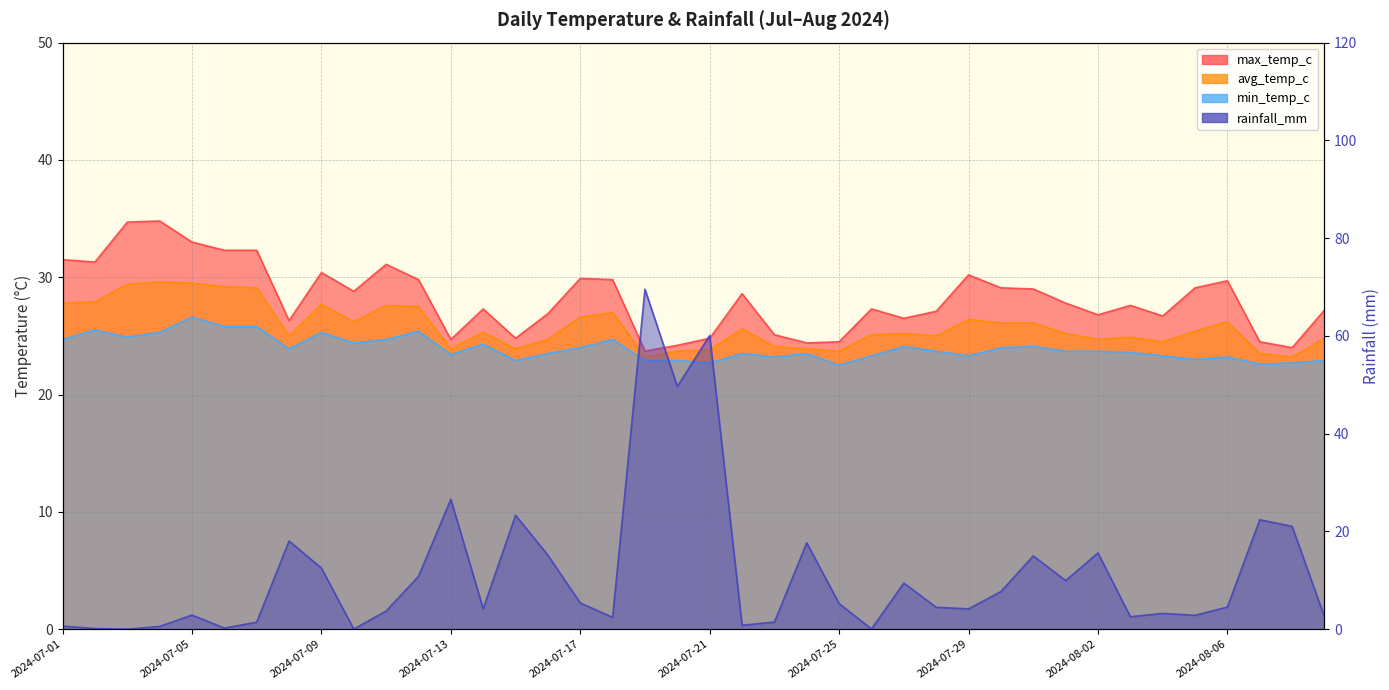

Reading left to right, transcribe all the data shown in this chart.

max_temp_c: 31.5	31.3	34.7	34.8	33.0	32.3	32.3	26.3	30.4	28.8	31.1	29.8	24.7	27.3	24.8	26.9	29.9	29.8	23.7	24.2	24.8	28.6	25.1	24.4	24.5	27.3	26.5	27.1	30.2	29.1	29.0	27.8	26.8	27.6	26.7	29.1	29.7	24.5	24.0	27.2
avg_temp_c: 27.8	27.9	29.4	29.6	29.5	29.2	29.1	25.0	27.7	26.2	27.6	27.5	23.9	25.3	23.9	24.7	26.6	27.0	23.2	23.7	23.8	25.6	24.1	23.9	23.7	25.1	25.2	25.0	26.4	26.1	26.1	25.2	24.7	24.9	24.5	25.4	26.2	23.5	23.2	24.8
min_temp_c: 24.7	25.5	24.9	25.3	26.6	25.8	25.8	23.9	25.3	24.4	24.7	25.4	23.4	24.3	22.9	23.5	24.0	24.7	22.9	22.9	22.7	23.5	23.2	23.5	22.5	23.3	24.1	23.7	23.3	24.0	24.1	23.7	23.7	23.6	23.3	23.0	23.2	22.6	22.7	22.9
rainfall_mm: 0.6	0.1	0.0	0.6	2.9	0.2	1.4	18.0	12.5	0.0	3.7	10.8	26.6	4.2	23.3	15.1	5.4	2.4	69.5	49.6	60.1	0.8	1.4	17.7	5.2	0.1	9.4	4.5	4.2	7.7	15.0	9.9	15.6	2.5	3.2	2.8	4.5	22.4	21.0	2.5